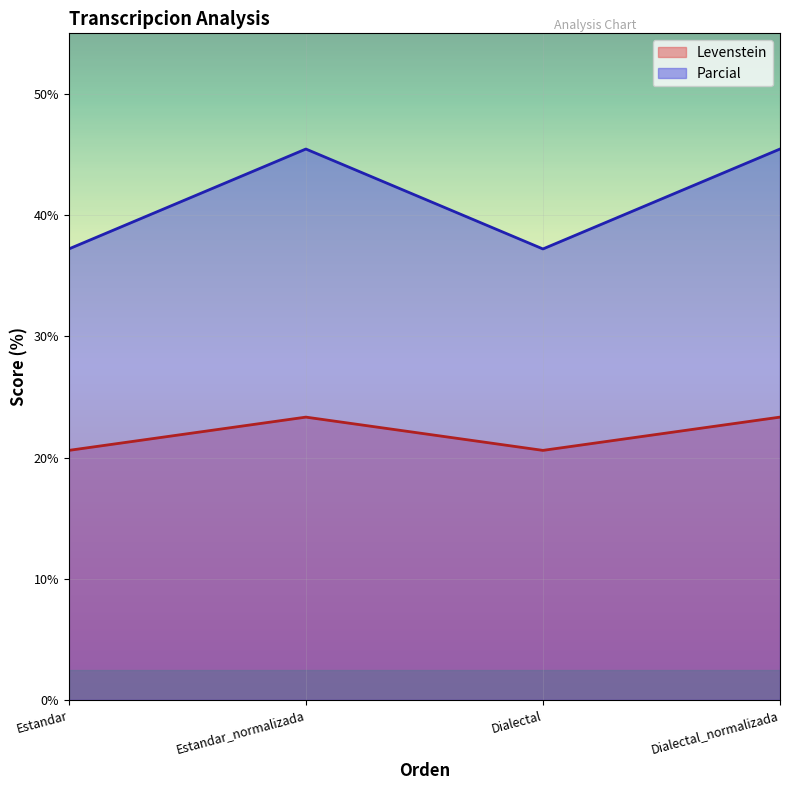

List the labels in order of Levenstein value, smallest first.

Estandar, Dialectal, Estandar_normalizada, Dialectal_normalizada